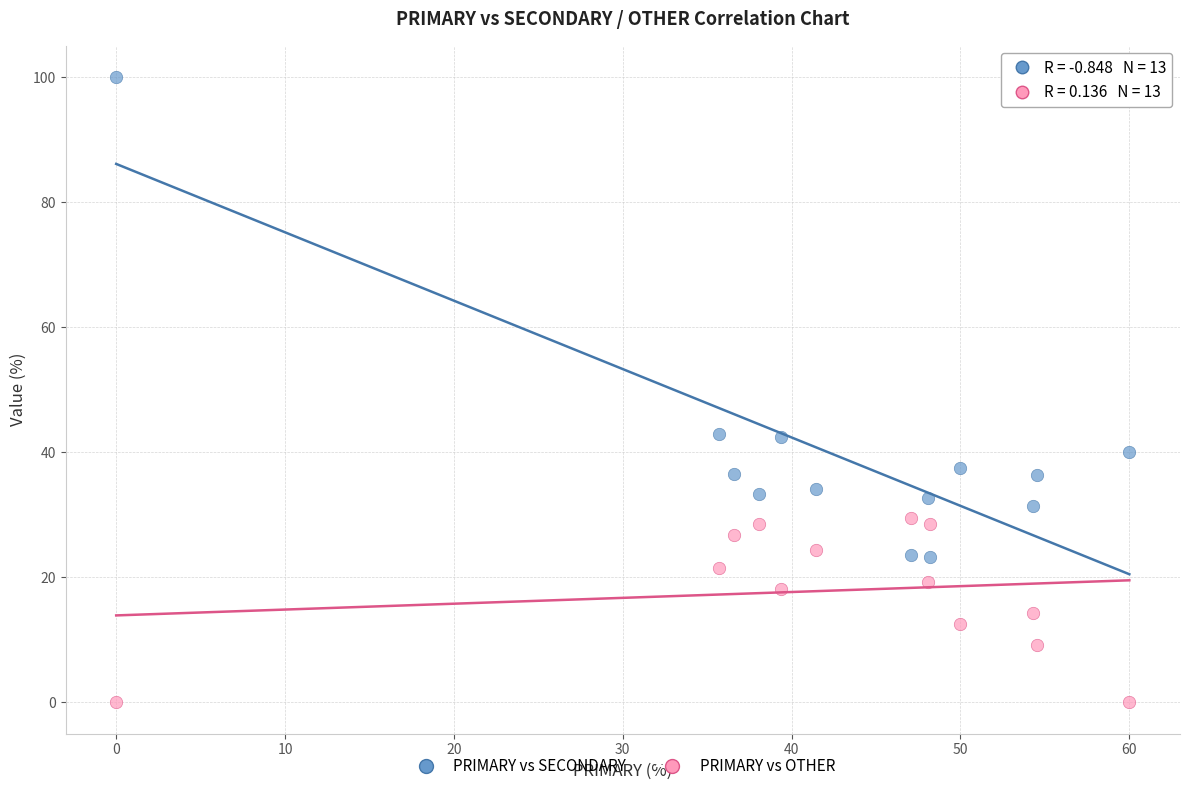

Which series contains the highest Y value?

PRIMARY vs SECONDARY